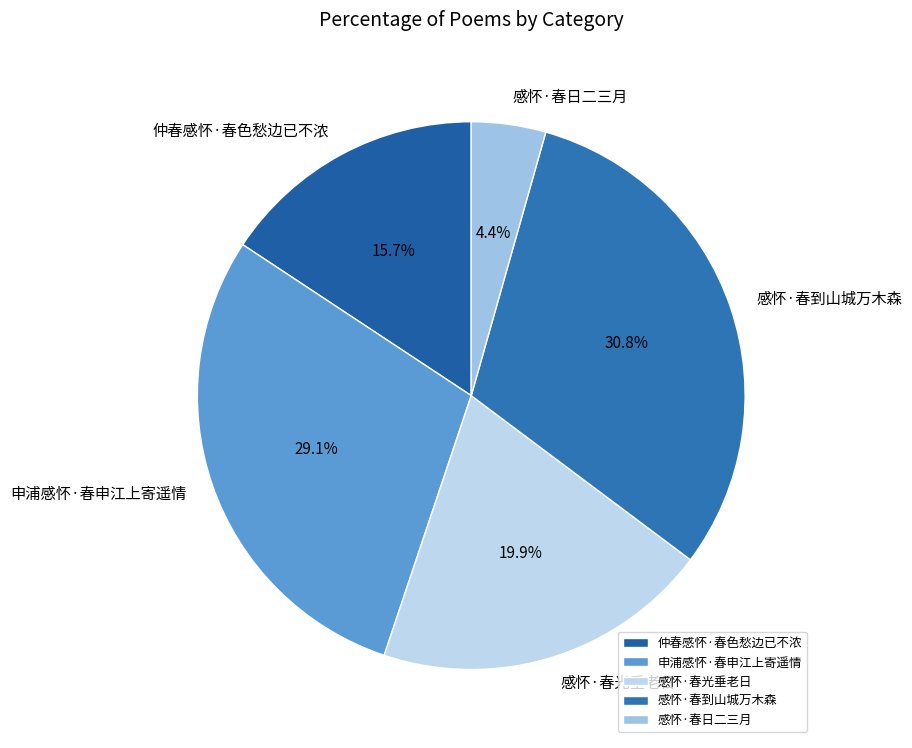

Count the number of slices in the pie.

5